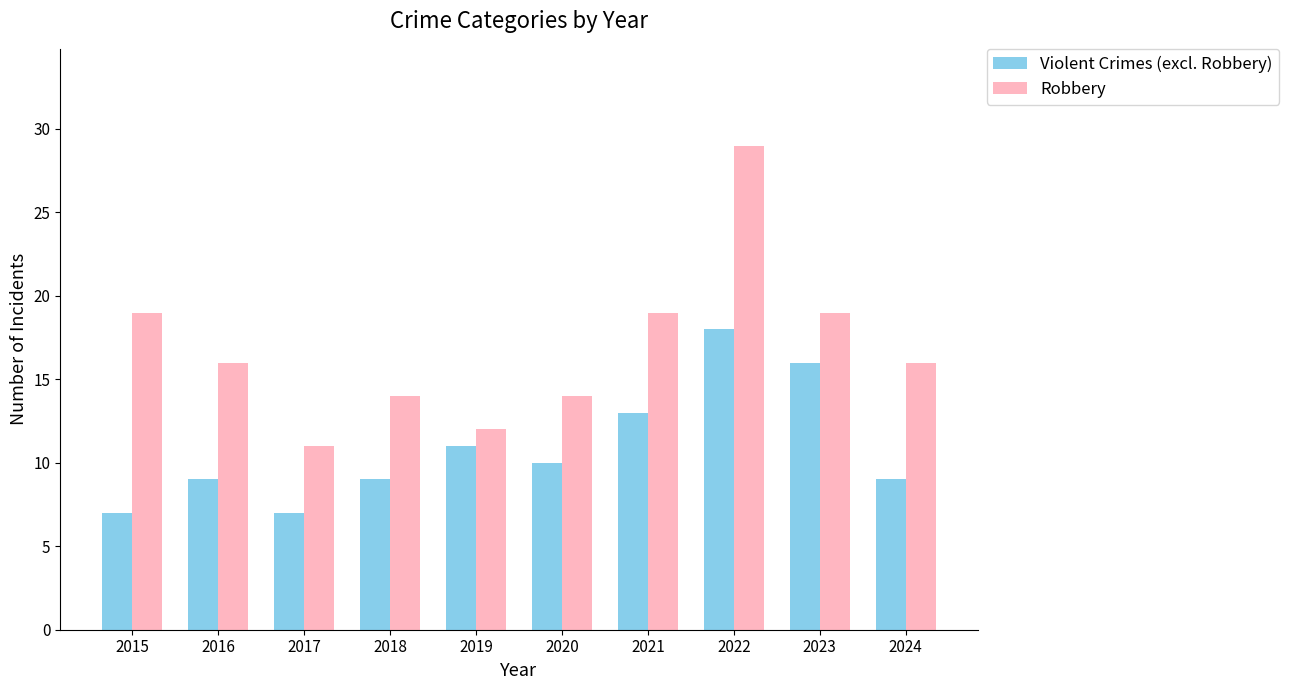

The Violent Crimes (excl. Robbery) series shows 2 at 2016. True or false?

False